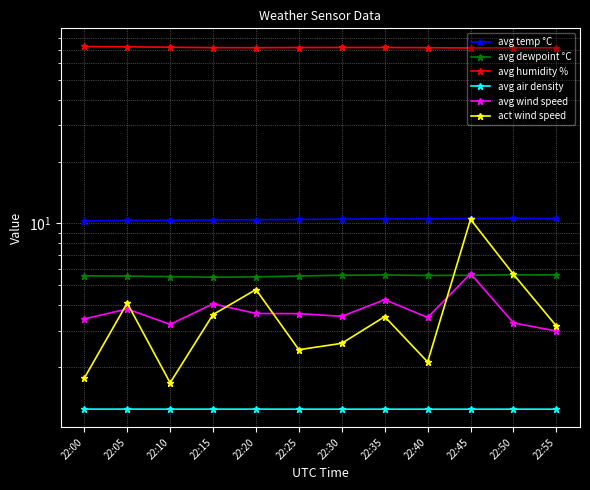

At which label is avg dewpoint °C closest to 5?

22:15